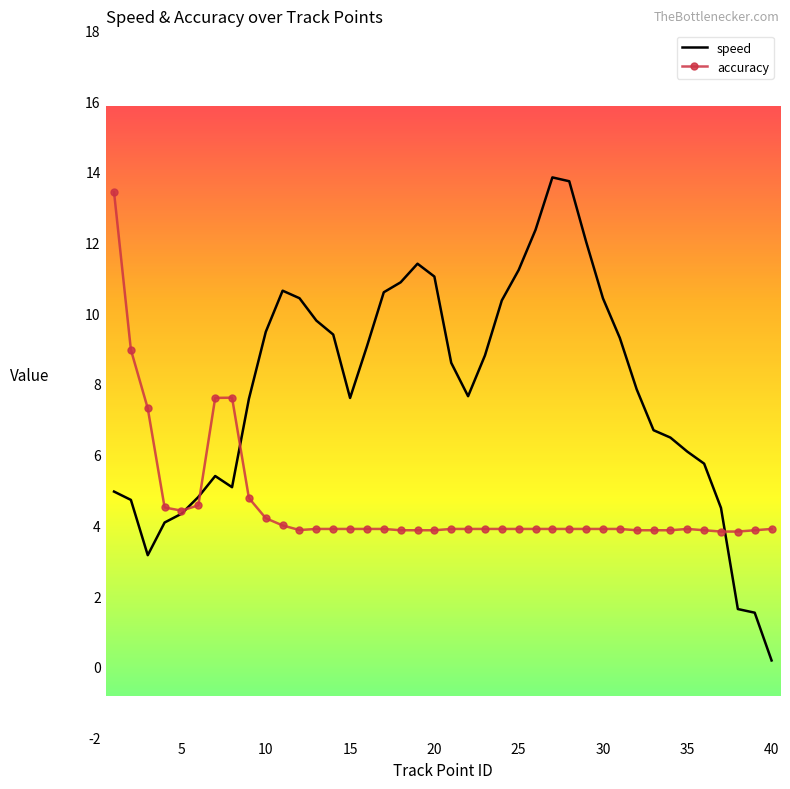

Which series has the largest total across all categories?

speed